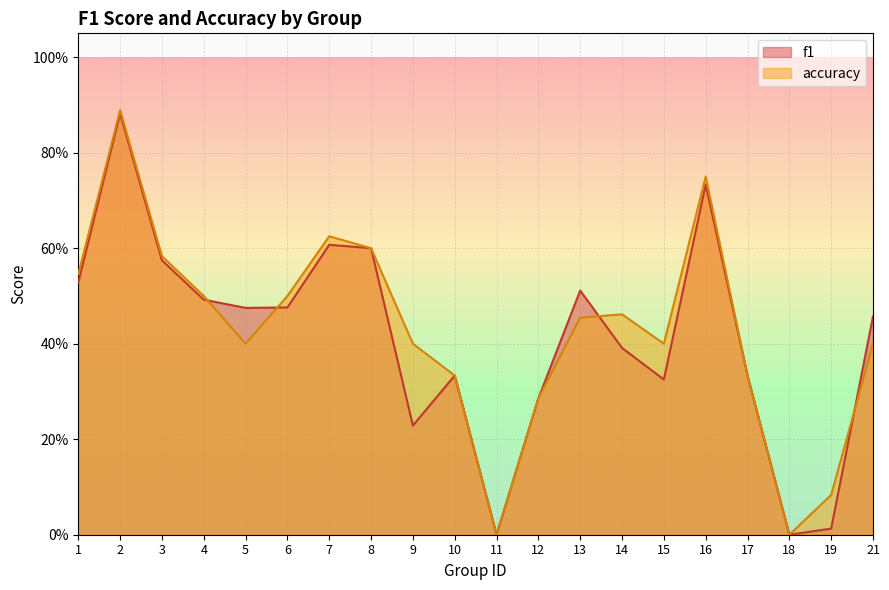

The f1 series shows 0.4 at 2. True or false?

False